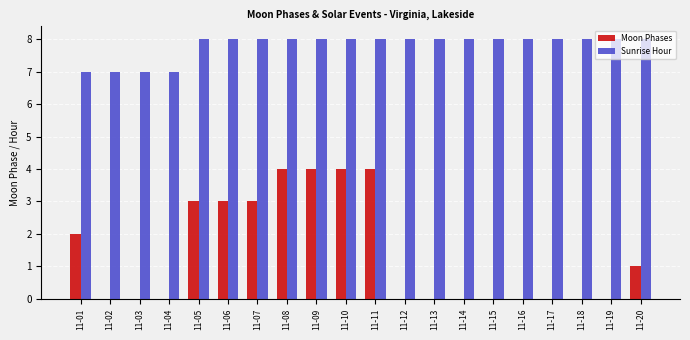

Does the chart contain stacked bars?

No